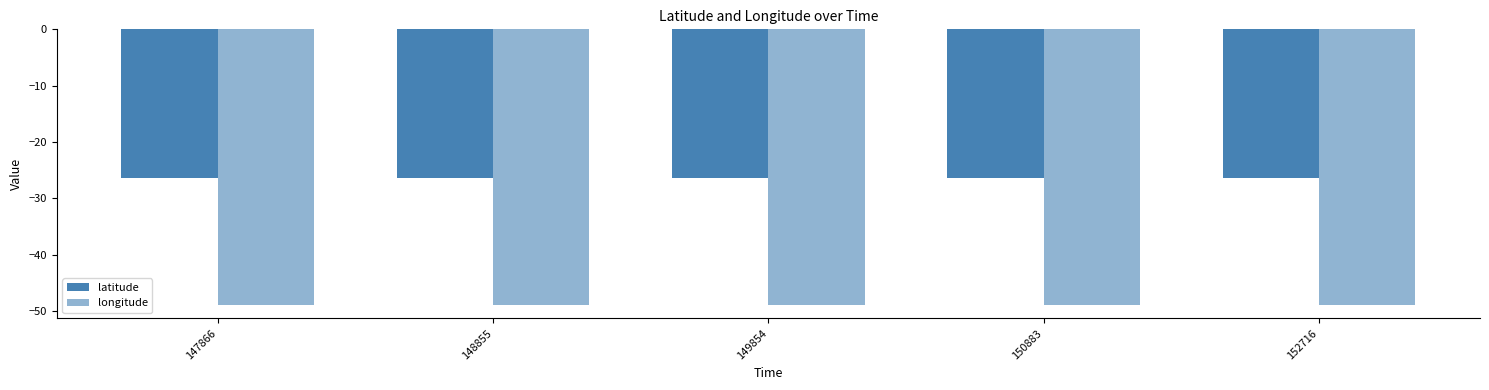

Reading left to right, transcribe all the data shown in this chart.

latitude: 147866=-26.3	148855=-26.3	149854=-26.3	150883=-26.3	152716=-26.3
longitude: 147866=-48.9	148855=-48.9	149854=-48.9	150883=-48.9	152716=-48.9